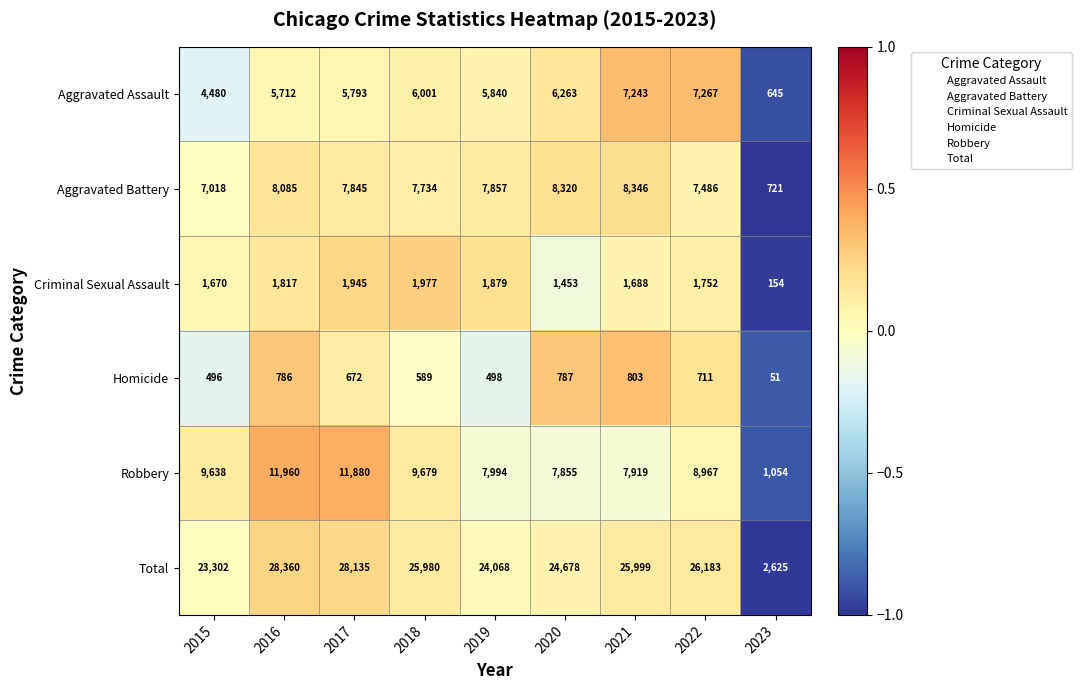

At which category is the sum across all series the highest?

2016